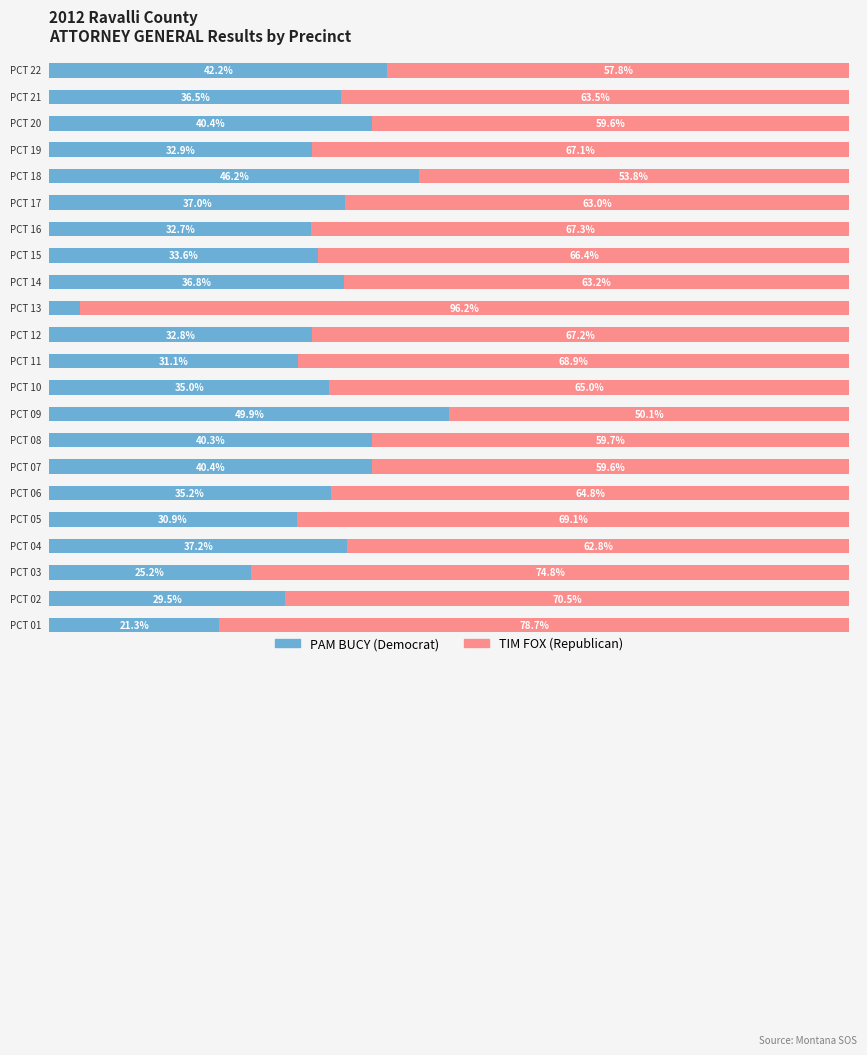

Are the bars horizontal?

Yes